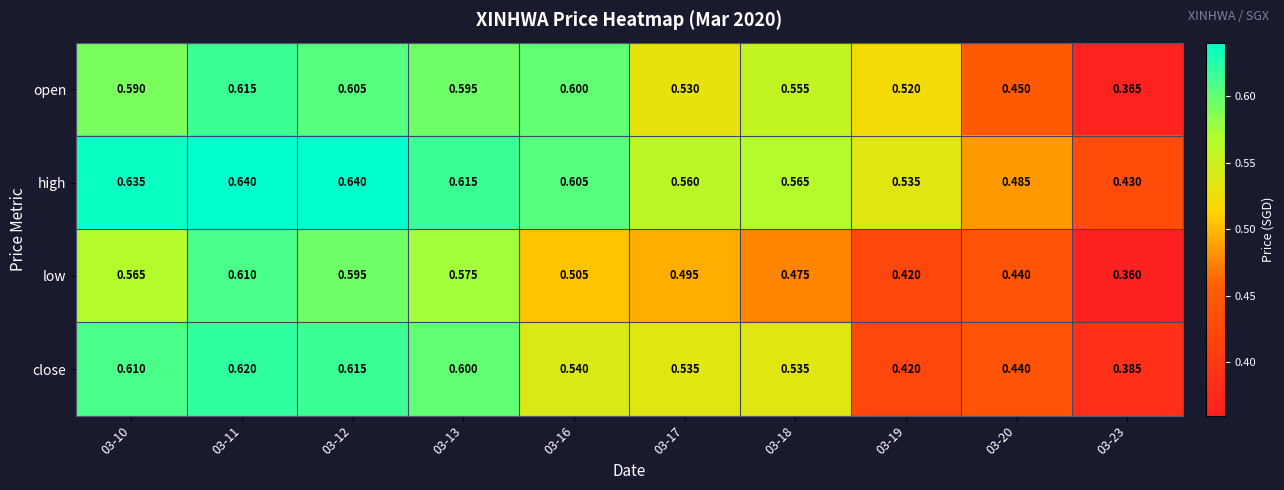

Which series has the largest total across all categories?

high